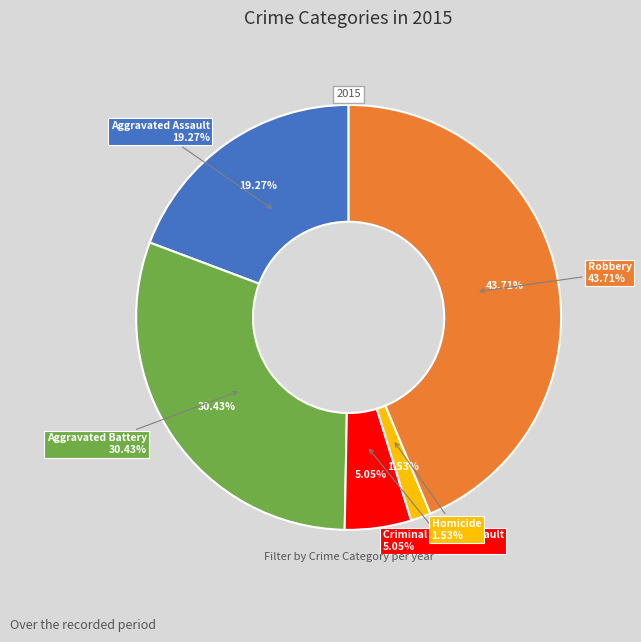

To the nearest percent, what portion does Homicide represent?

2%